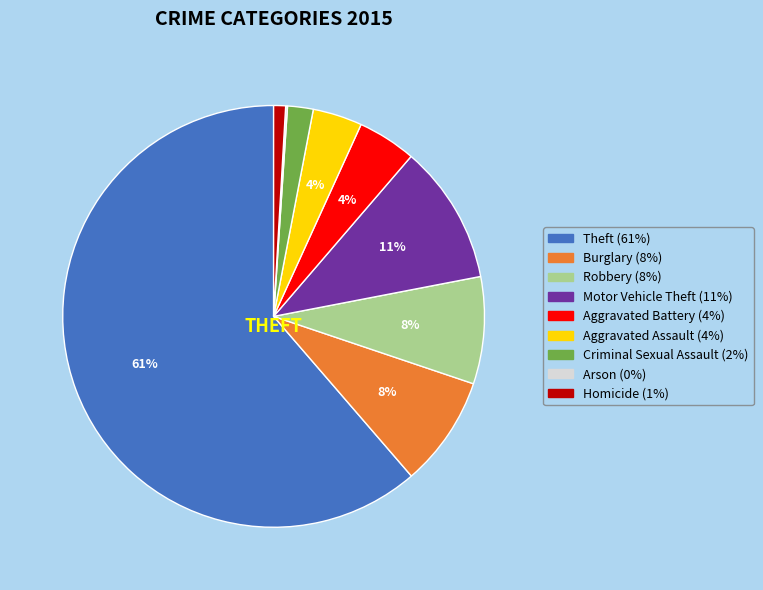

Is there any slice that represents more than half of the pie?

Yes